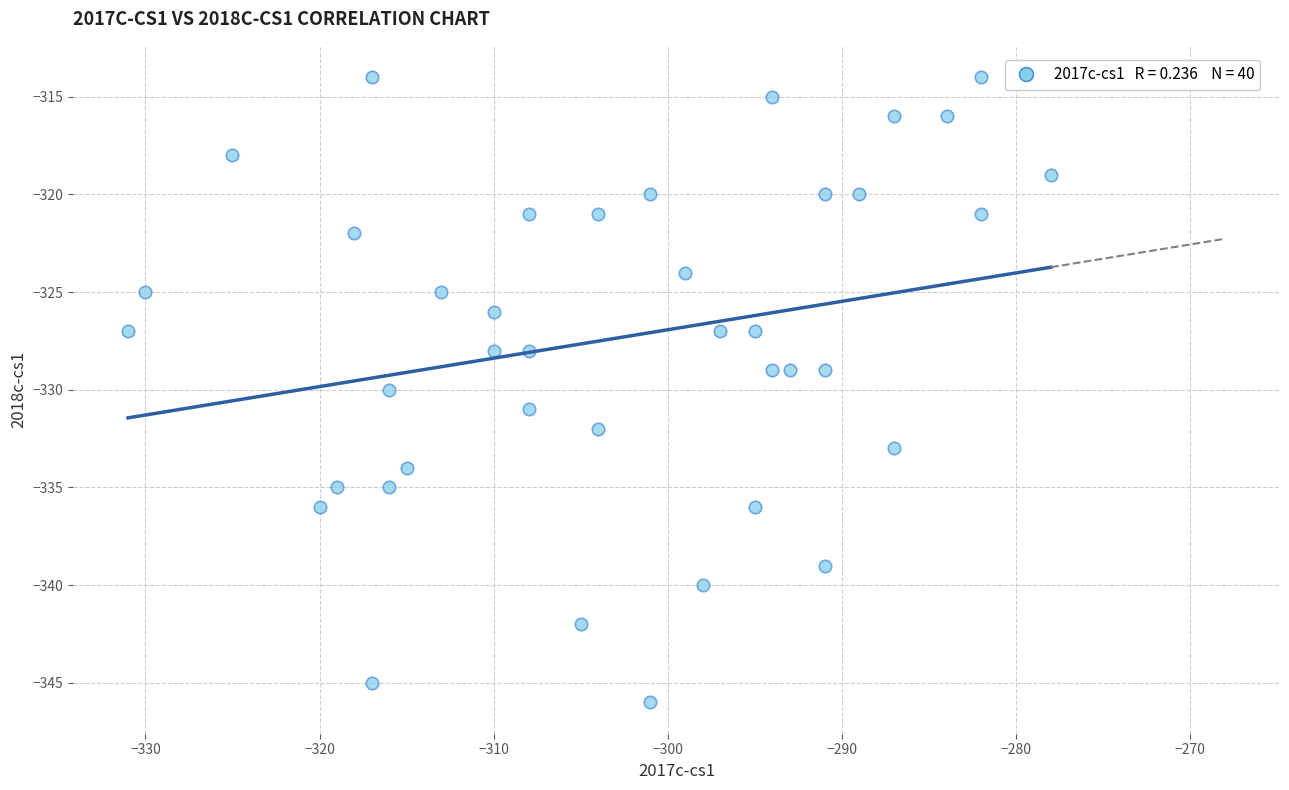

What is the range of Y values (max minus min)?

32